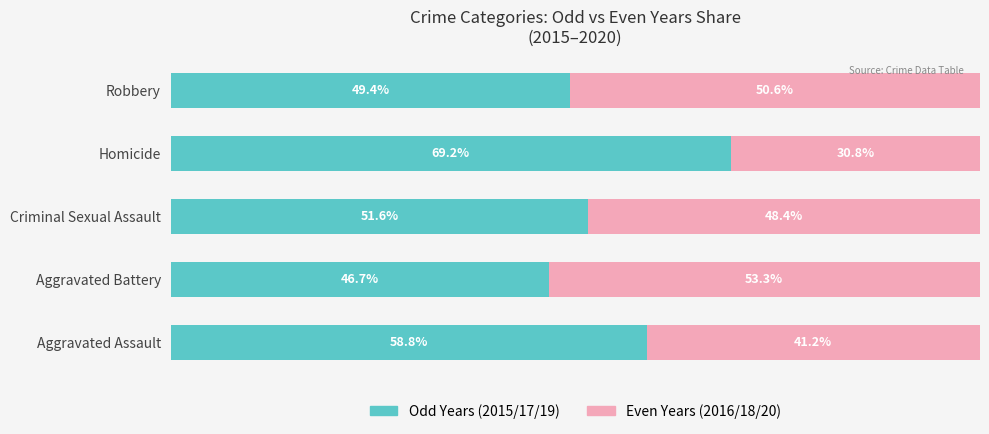

Which category has the highest value in the Odd Years (2015/17/19) series?

Homicide